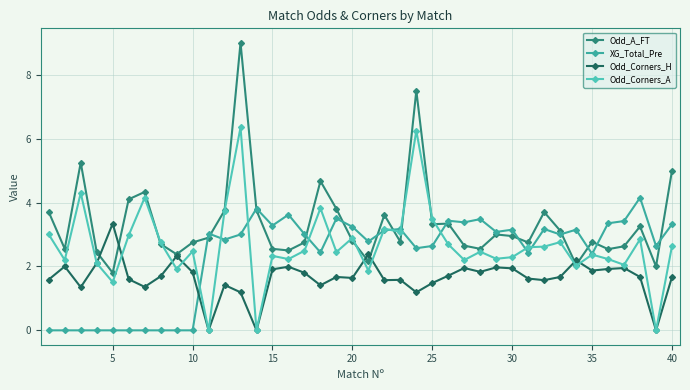

True or false: Odd_Corners_H and XG_Total_Pre intersect in this chart.

True